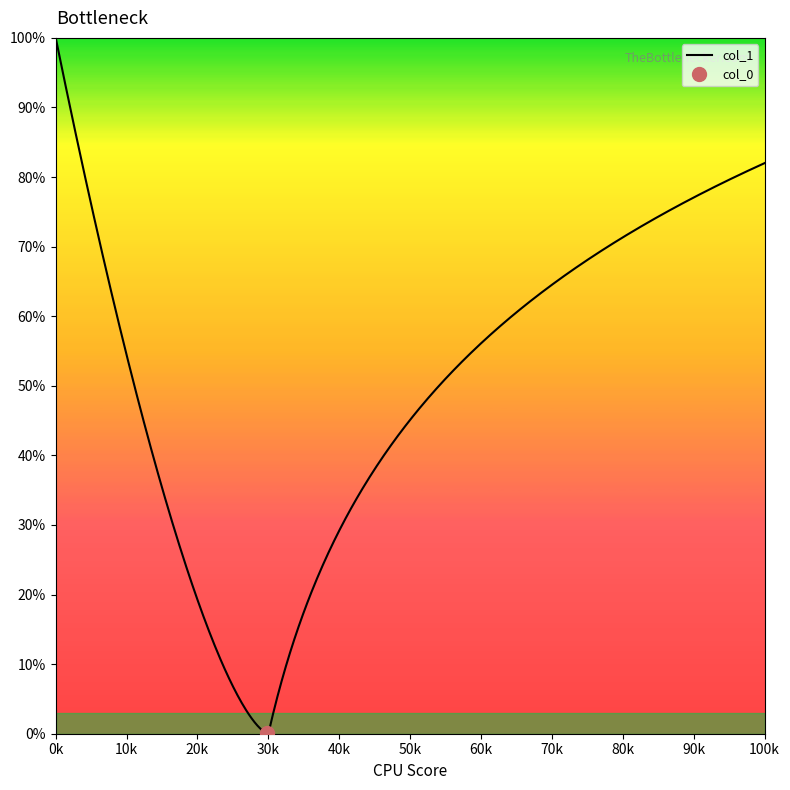

What is the difference between the maximum and minimum values in the col_1 series?

100.0